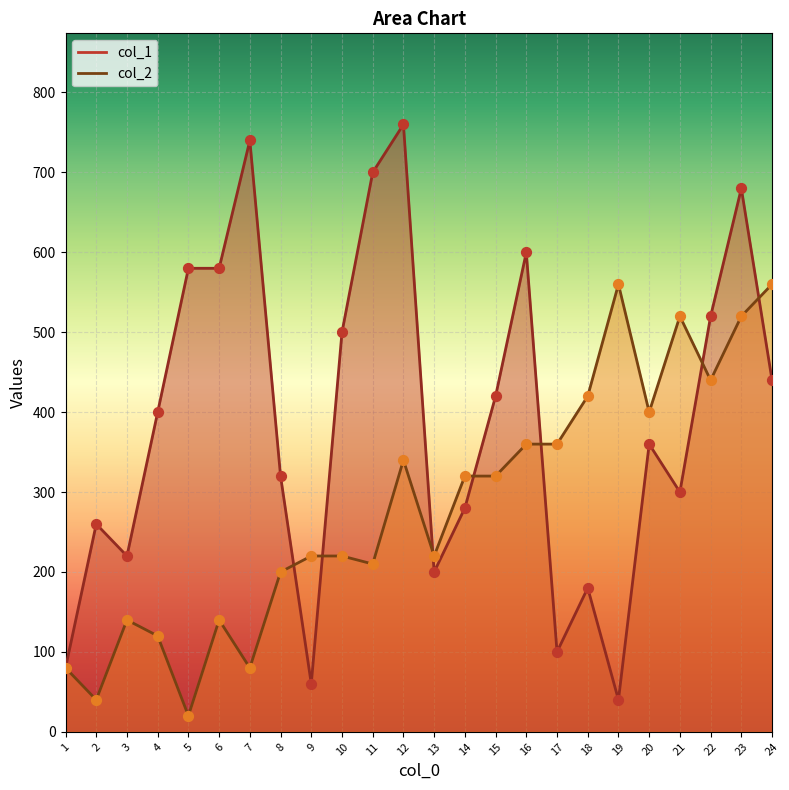

At which category is the sum across all series the highest?

23